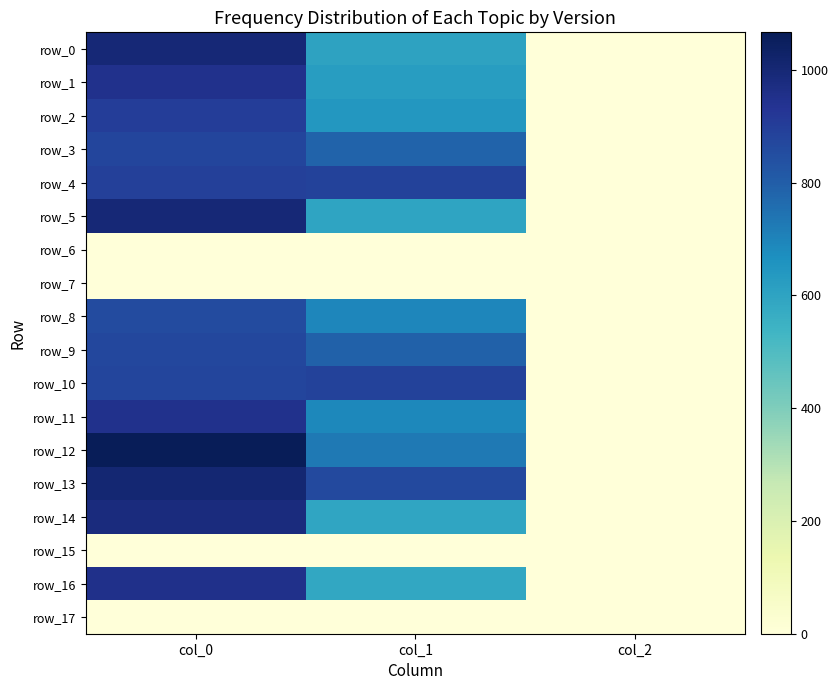

Read the row_1 value at col_1.

621.0